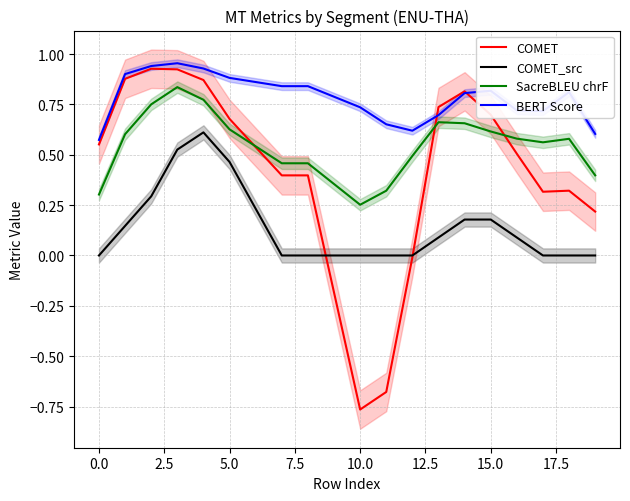

What position from the left is 12?

13